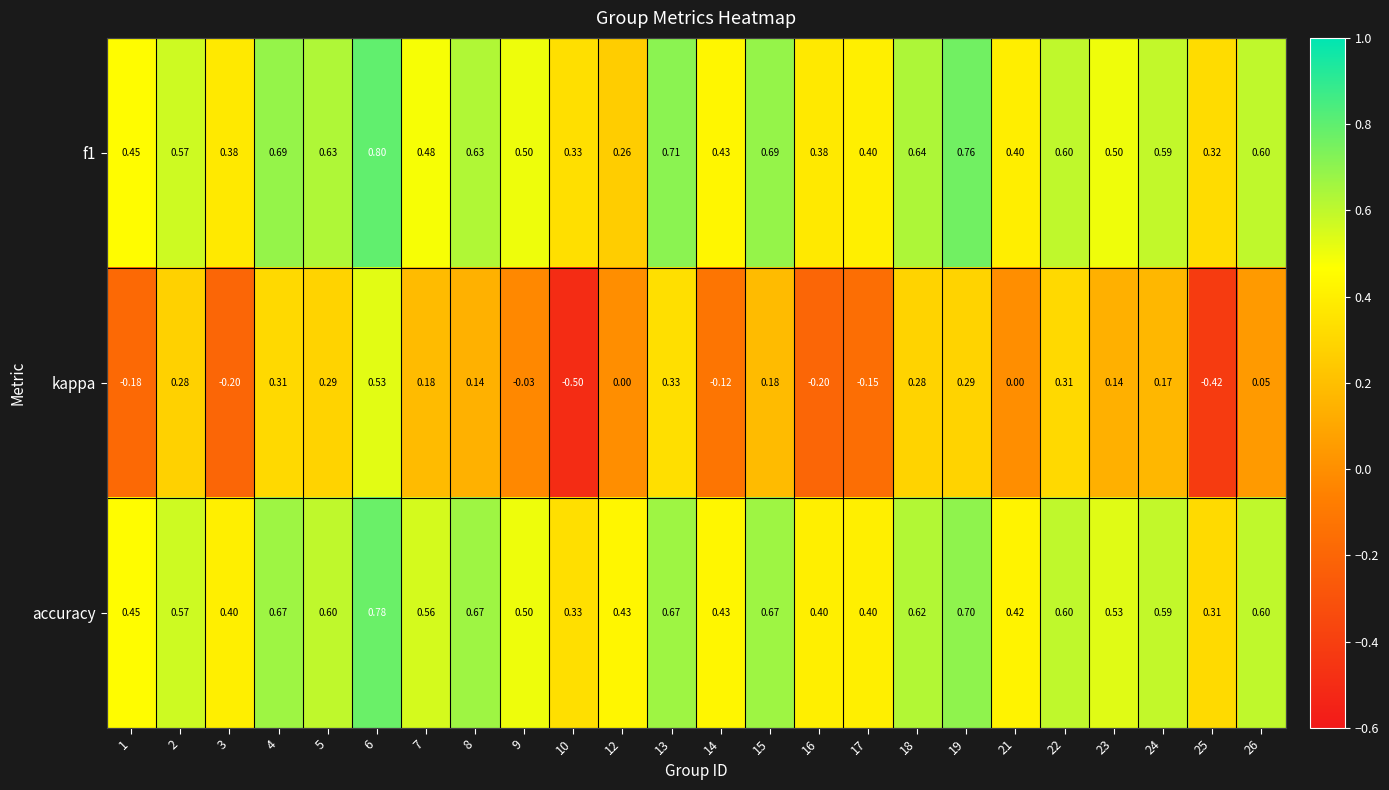

Which series has the largest range (max minus min)?

kappa